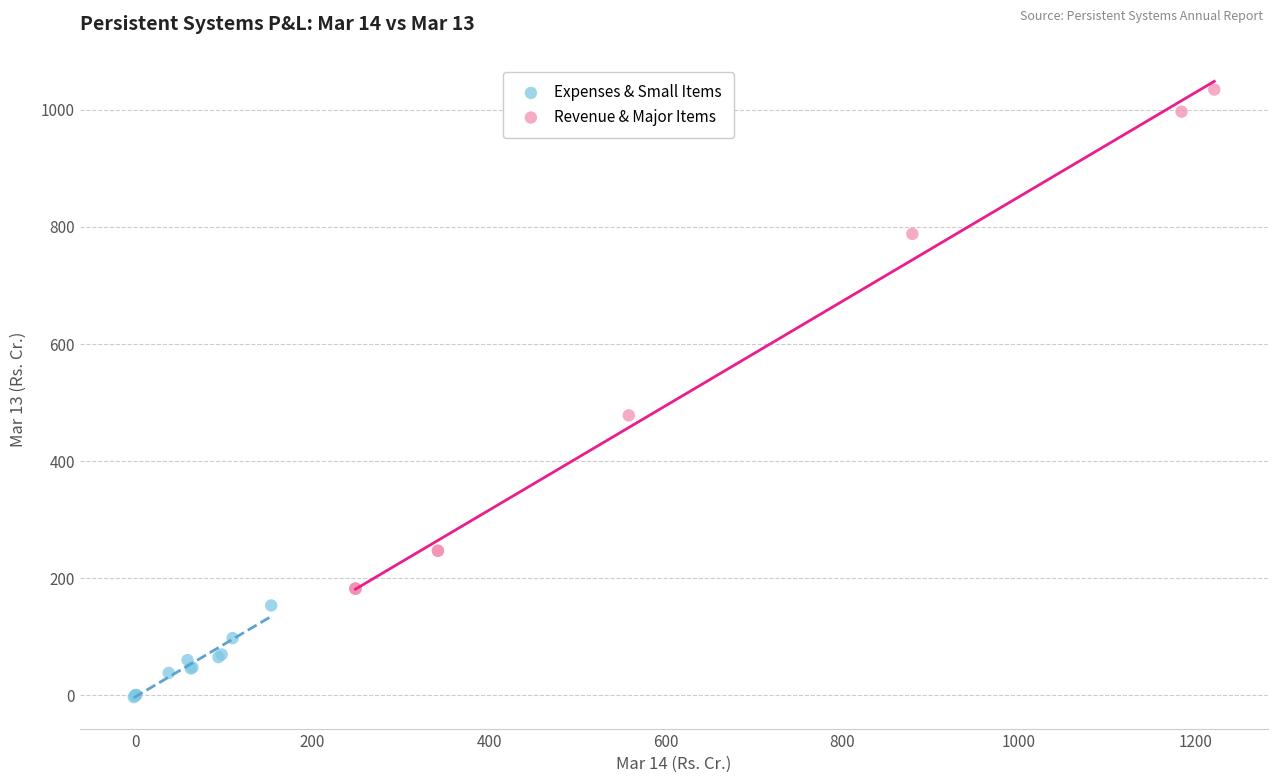

Which series has the largest Y range (max minus min)?

Revenue & Major Items